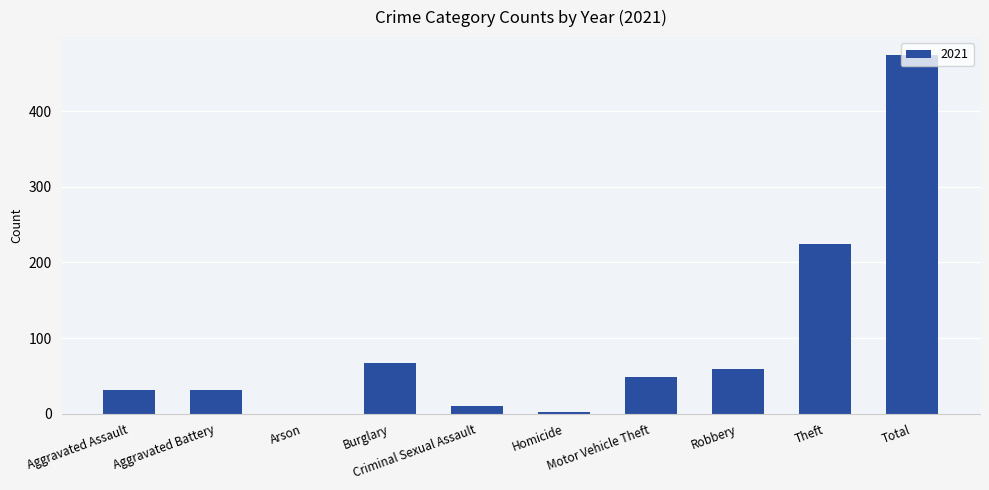

What is the maximum value shown in the chart?

474